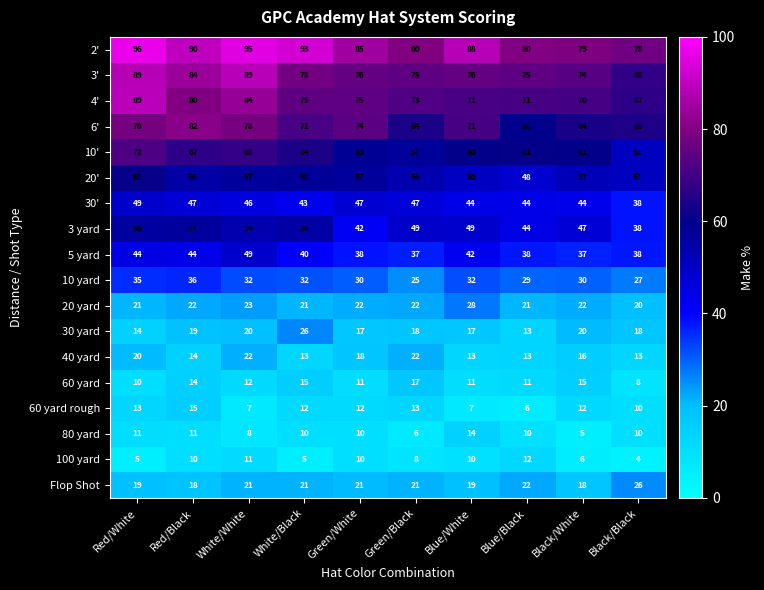

At how many categories does at least one series exceed 52?

10